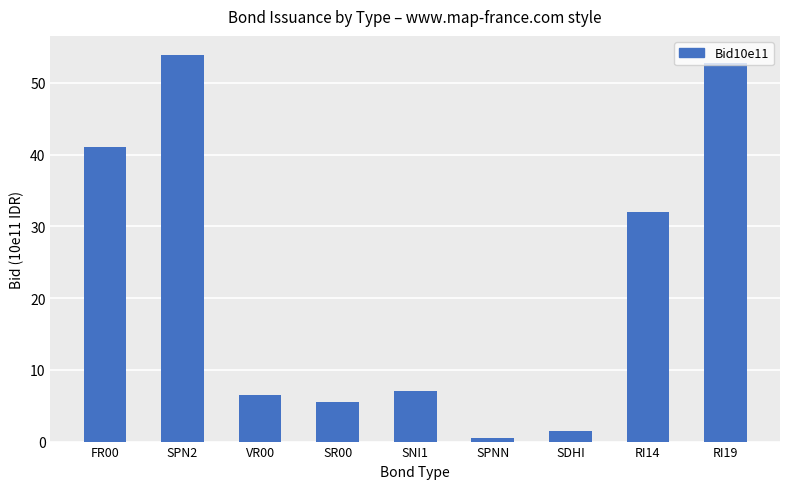

Reading left to right, transcribe all the data shown in this chart.

41.1	53.9	6.5	5.6	7.1	0.5	1.5	31.9	52.8